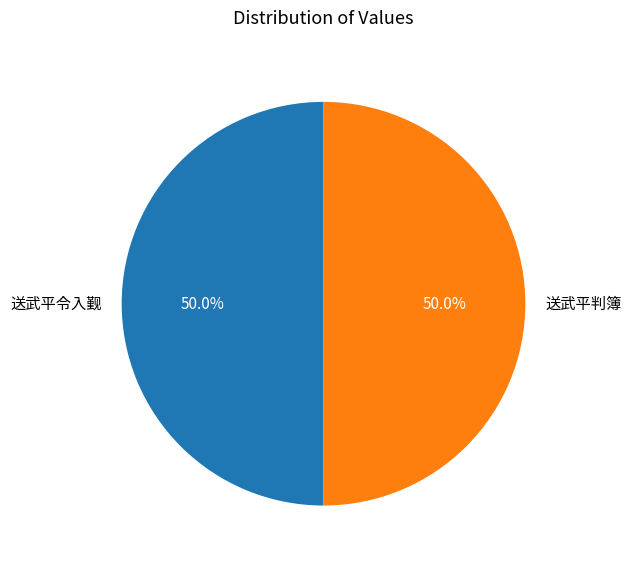

What percentage is the 送武平判簿 slice, to the nearest percent?

50%